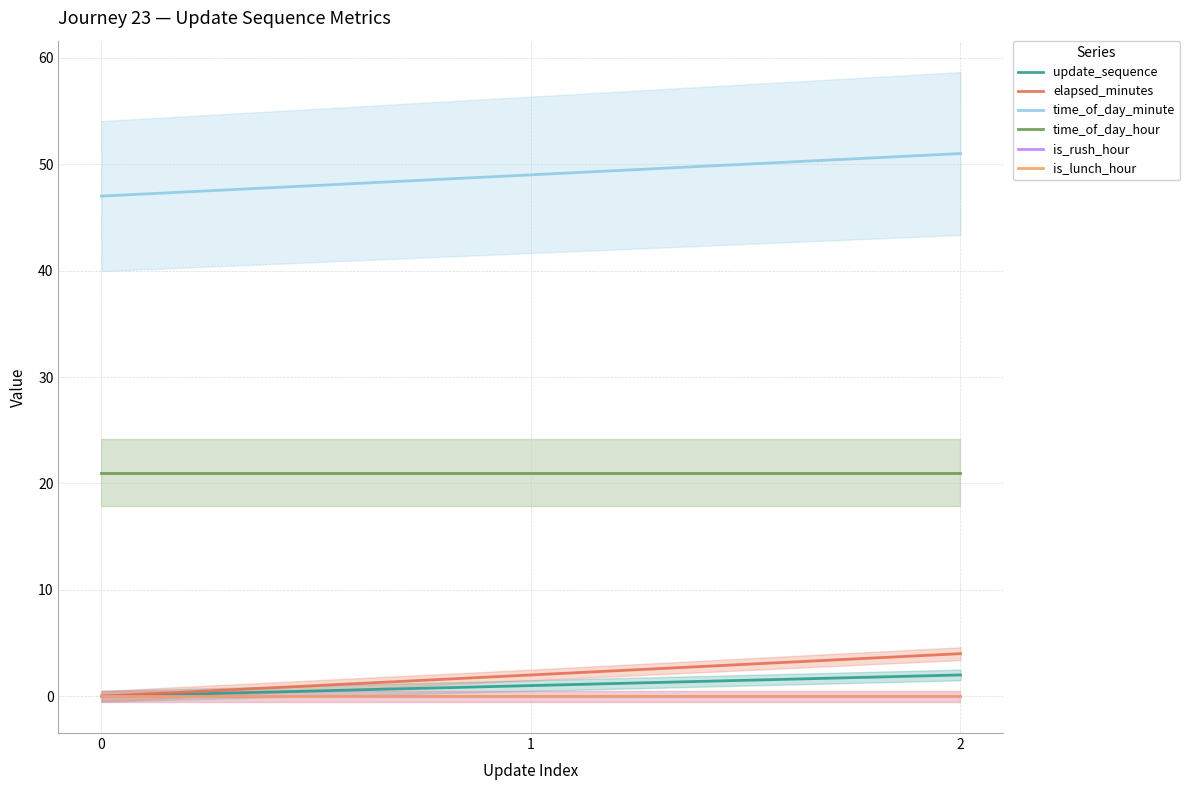

Rank the series by their maximum value, from highest to lowest.

time_of_day_minute, time_of_day_hour, elapsed_minutes, update_sequence, is_rush_hour, is_lunch_hour